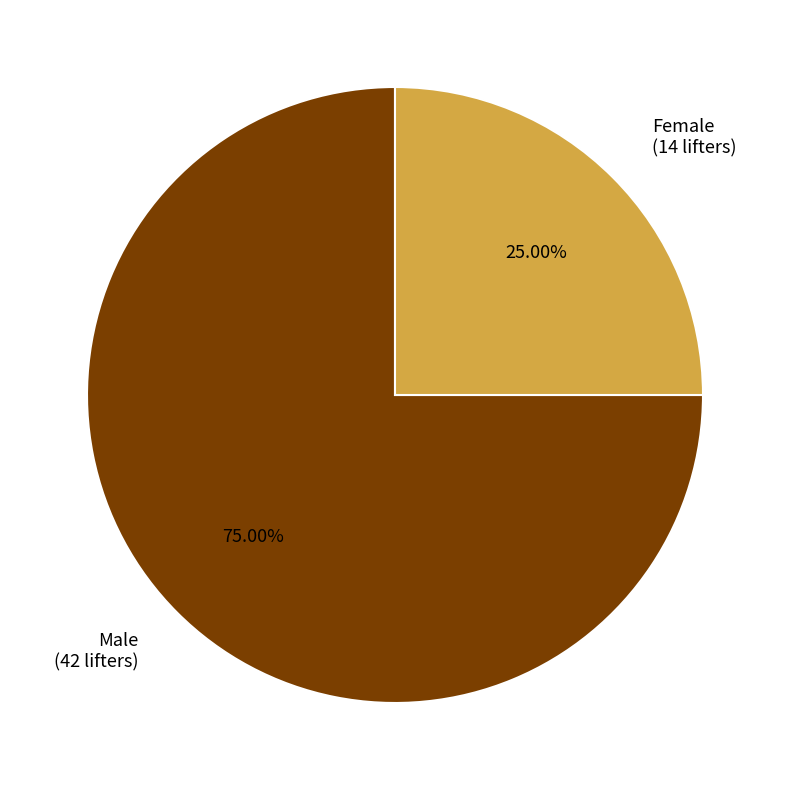

Does any single category account for the majority?

Yes